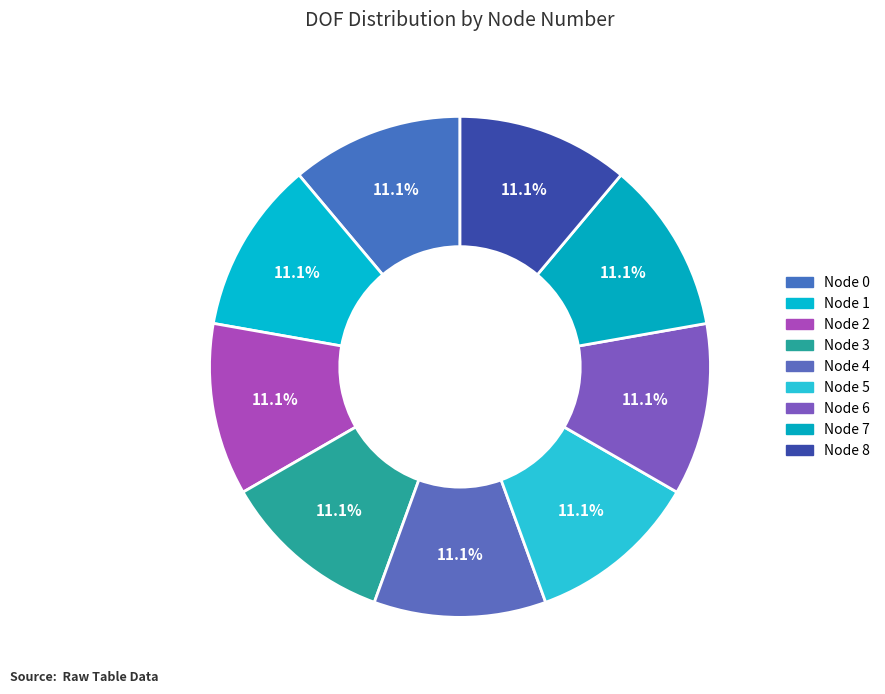

How many slices are in this pie chart?

9